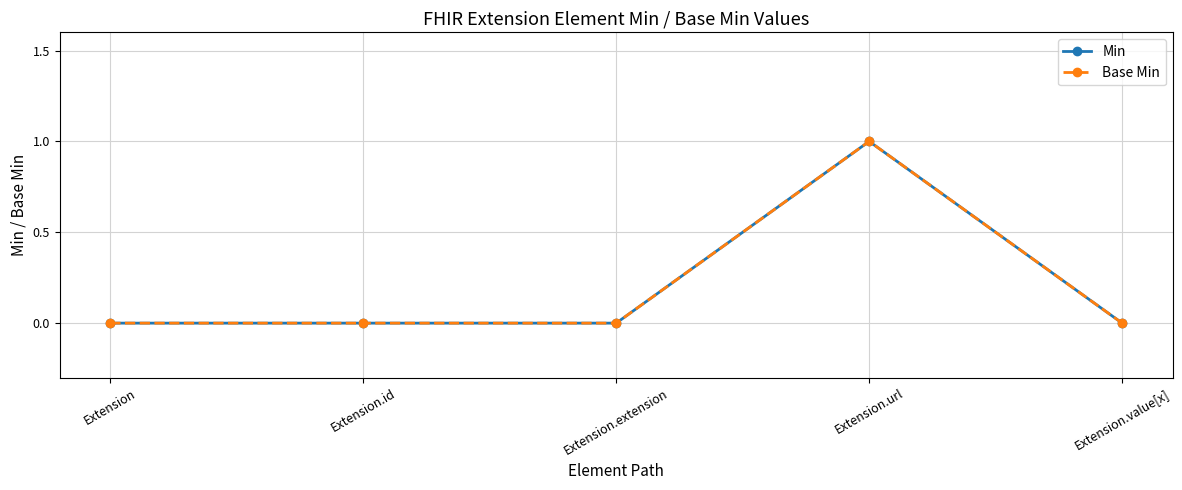

What is the sum of all Min values?

1